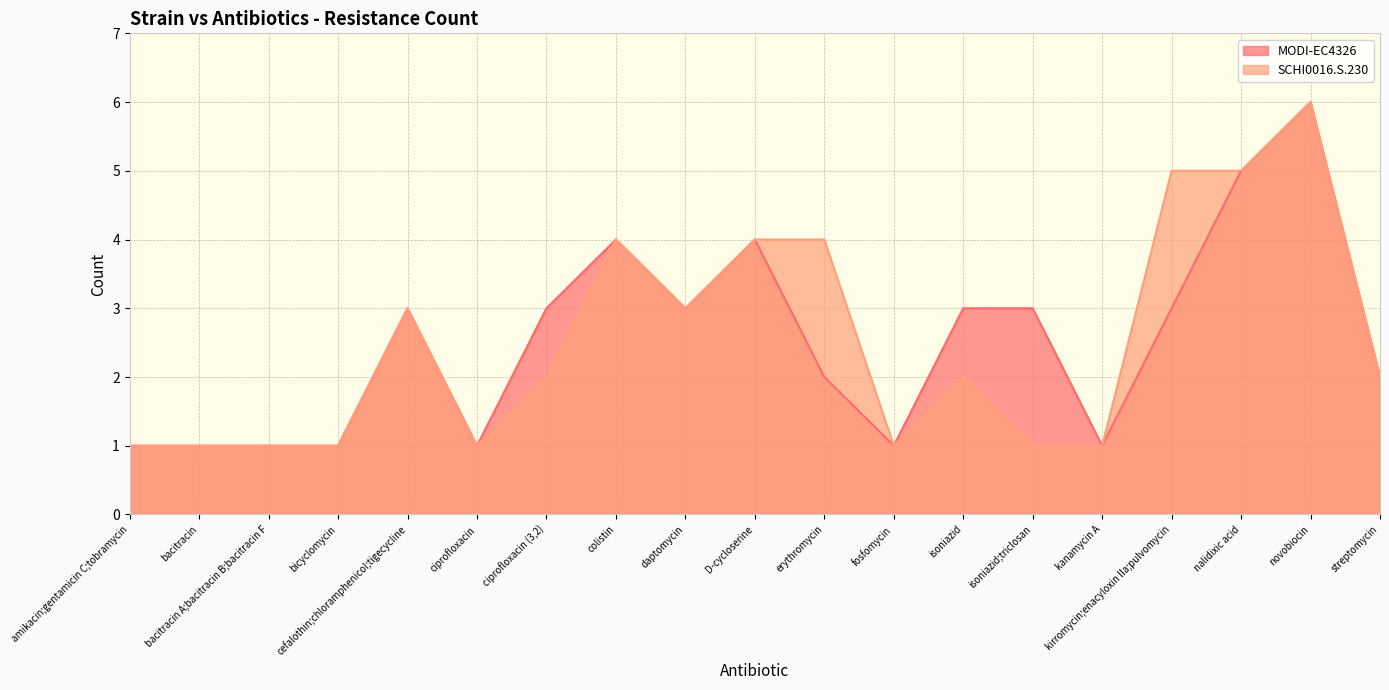

List the labels in order of SCHI0016.S.230 value, smallest first.

amikacin;gentamicin C;tobramycin, bacitracin, bacitracin A;bacitracin B;bacitracin F, bicyclomycin, ciprofloxacin, fosfomycin, isoniazid;triclosan, kanamycin A, ciprofloxacin (3,2), isoniazid, streptomycin, cefalothin;chloramphenicol;tigecycline, daptomycin, colistin, D-cycloserine, erythromycin, kirromycin;enacyloxin IIa;pulvomycin, nalidixic acid, novobiocin